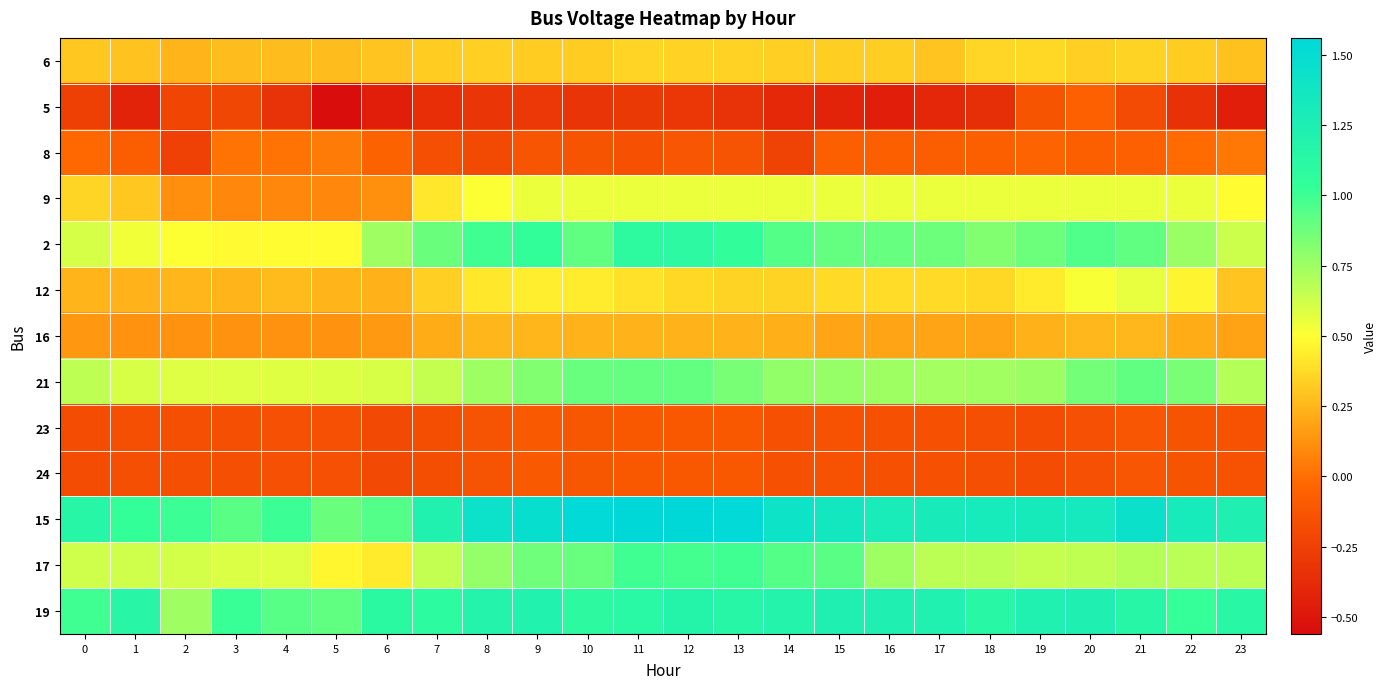

What is the spread (max minus min) of values at 3?

1.2